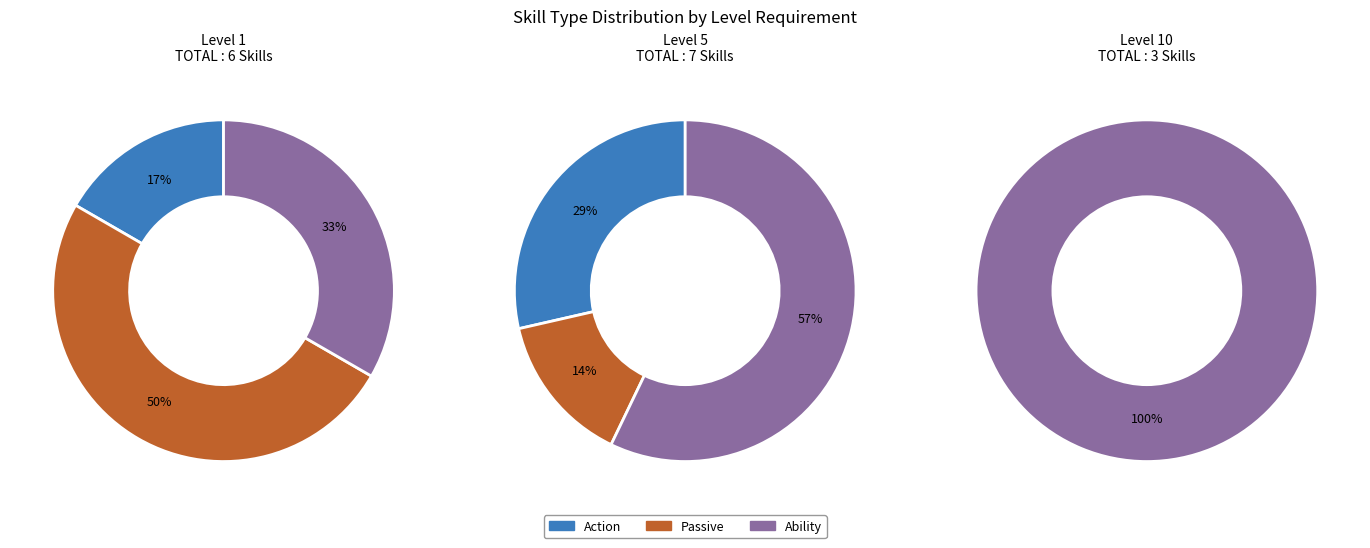

Which slice is the largest?

Ability